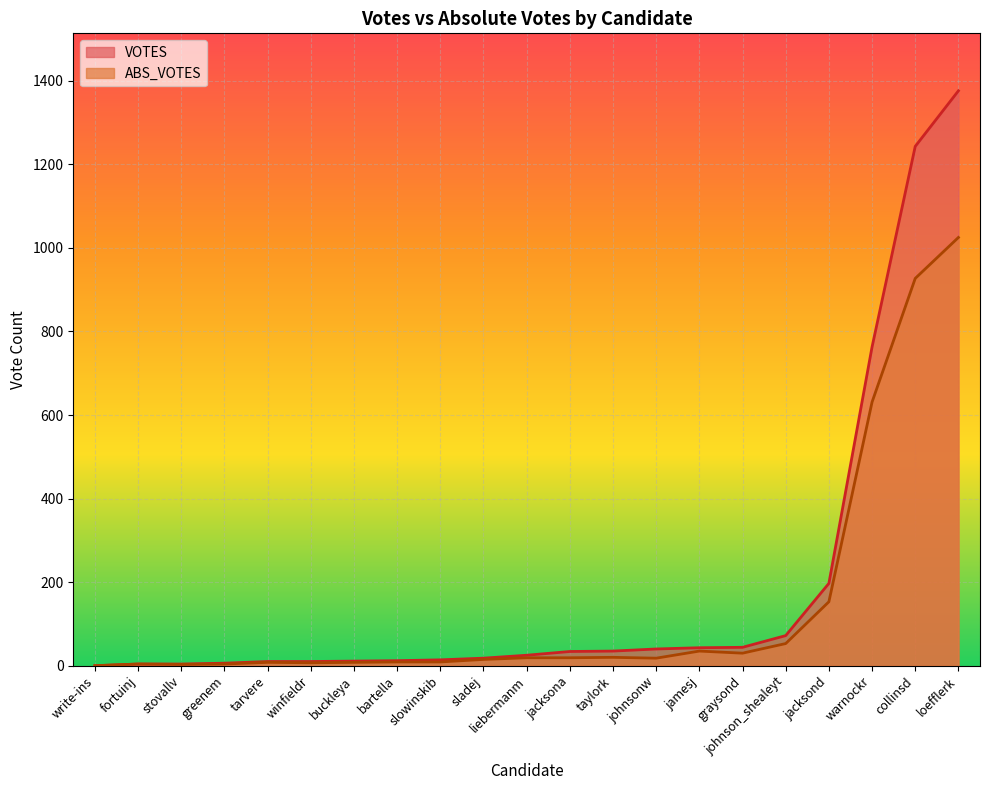

The value of VOTES at loefflerk is 1376. True or false?

True